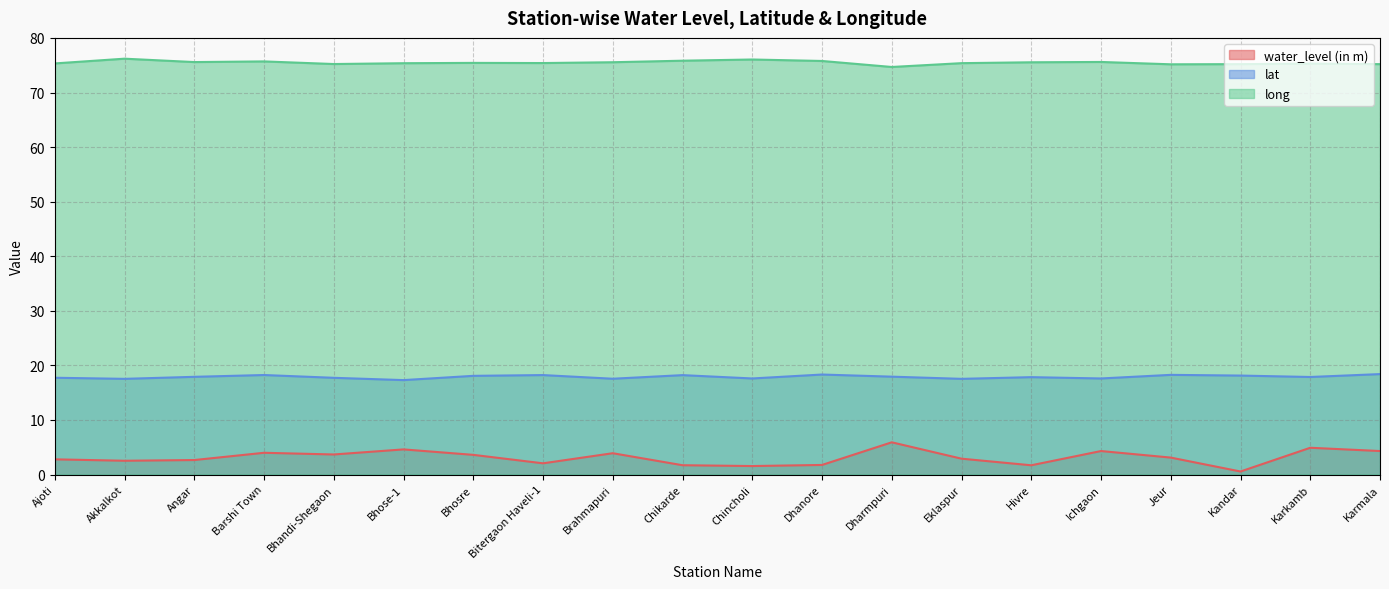

Does the chart have visible grid lines?

Yes